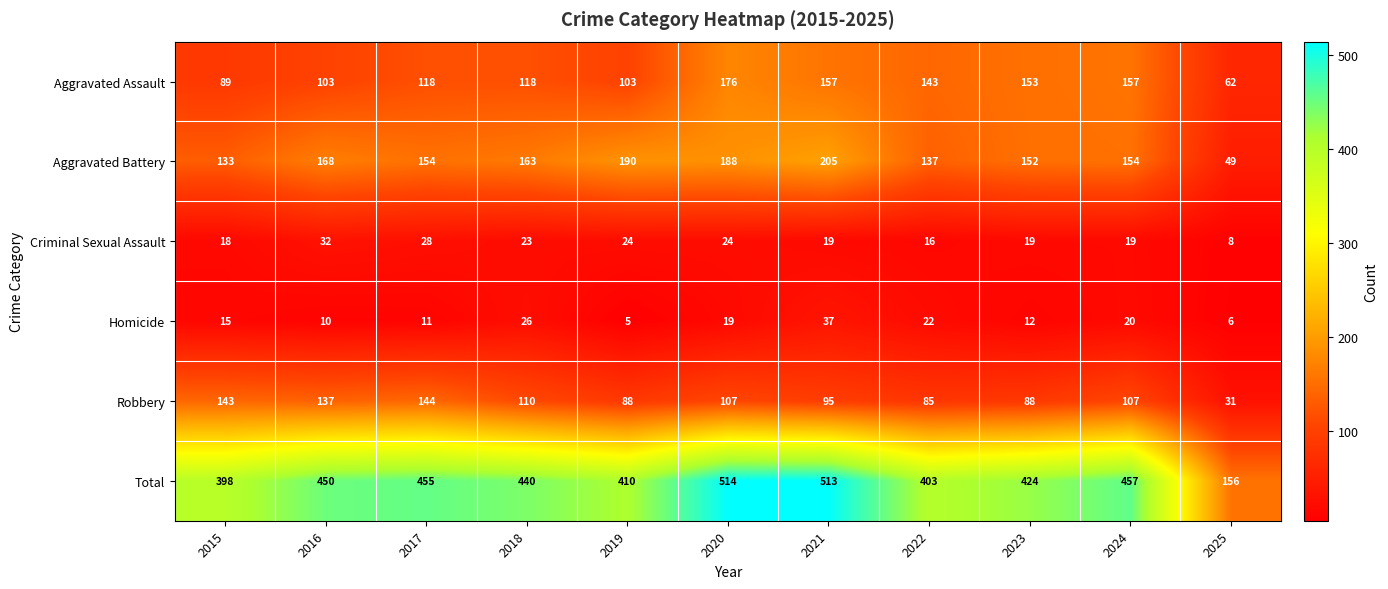

Which category has the highest value across all series?

2020